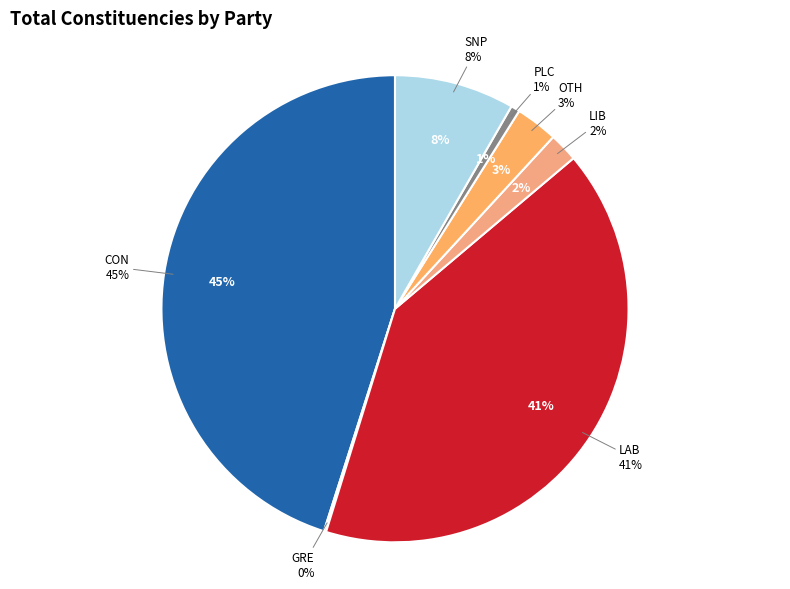

To the nearest percent, what percentage of the pie is OTH?

3%